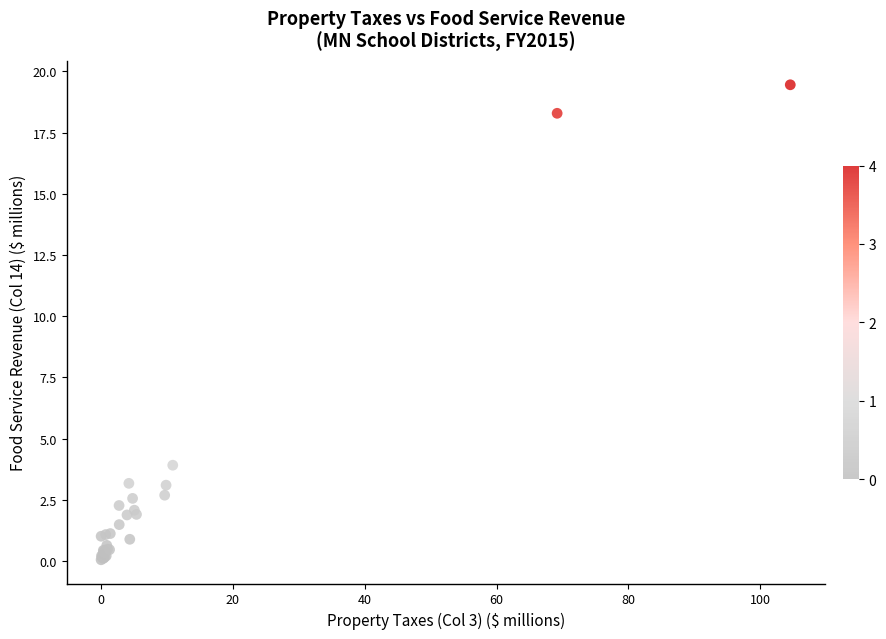

What Y value in the scatter plot is closest to 9?

3.9